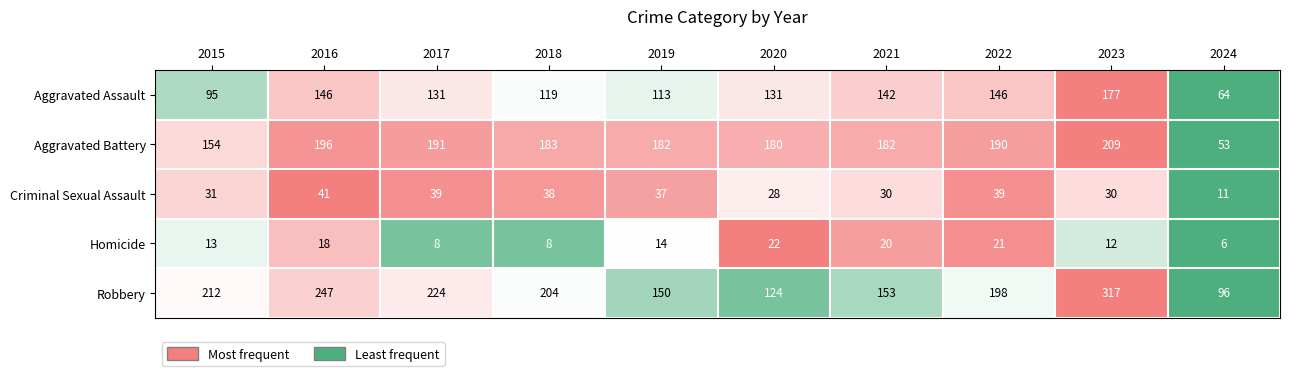

At which category is the sum across all series the highest?

2023